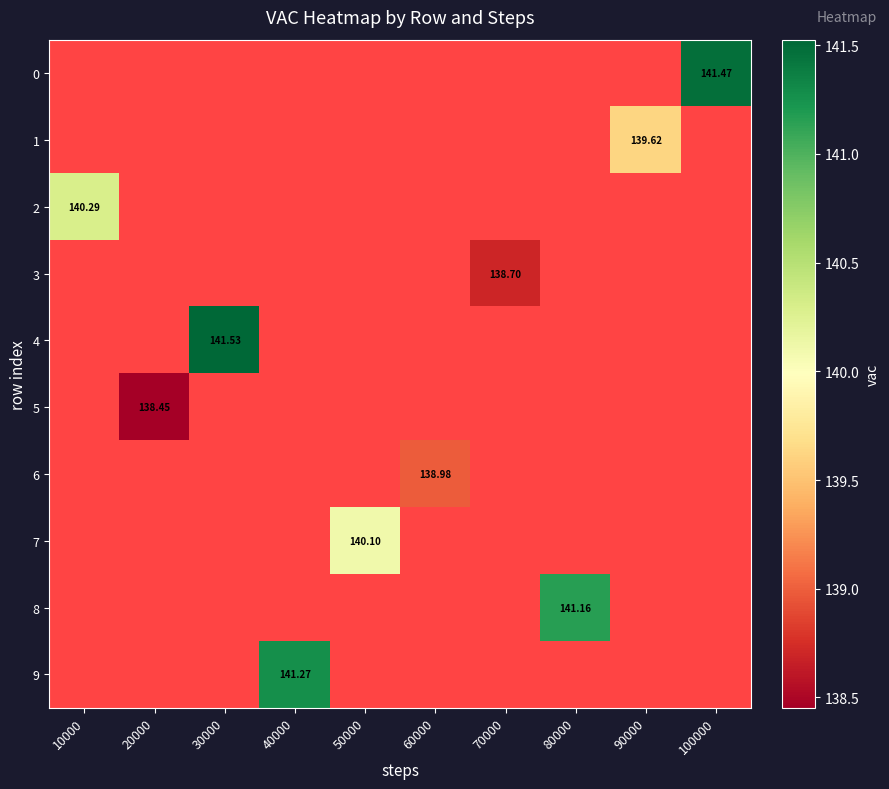

Which category has the highest value across all series?

30000